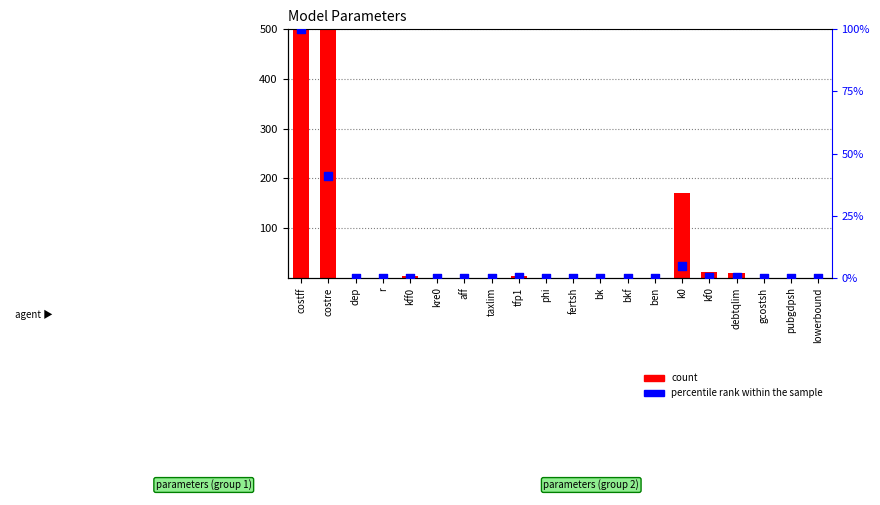

Which series contains the highest Y value?

count